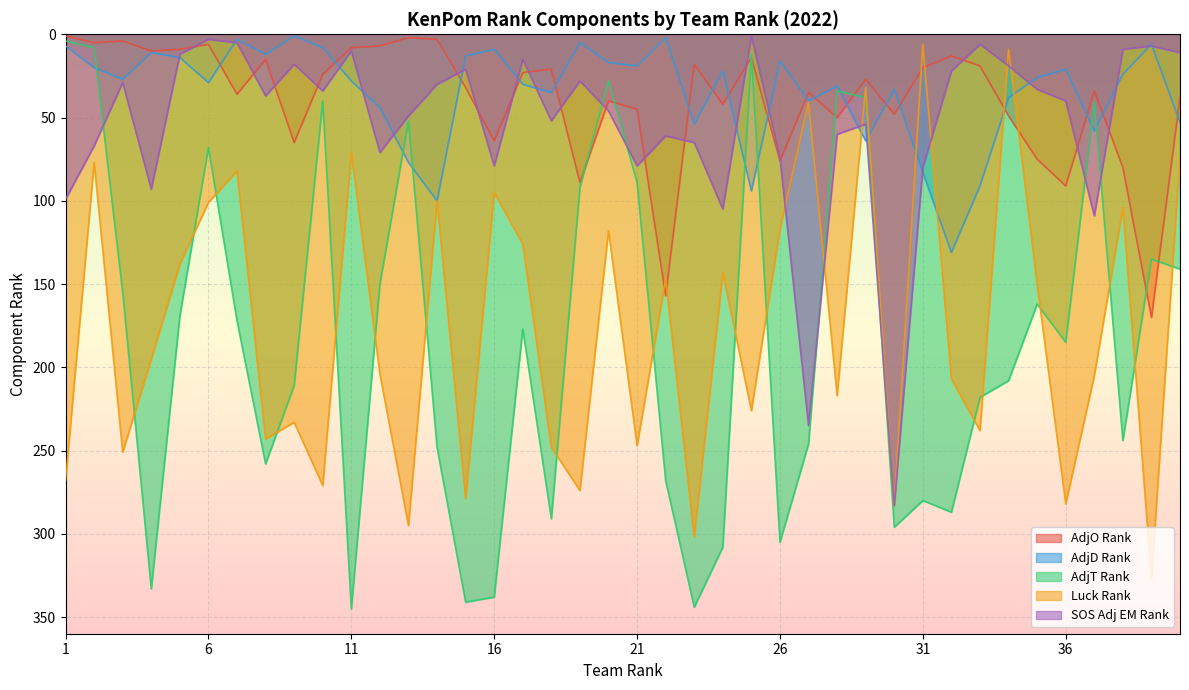

The AdjO Rank series shows 60 at 37. True or false?

False